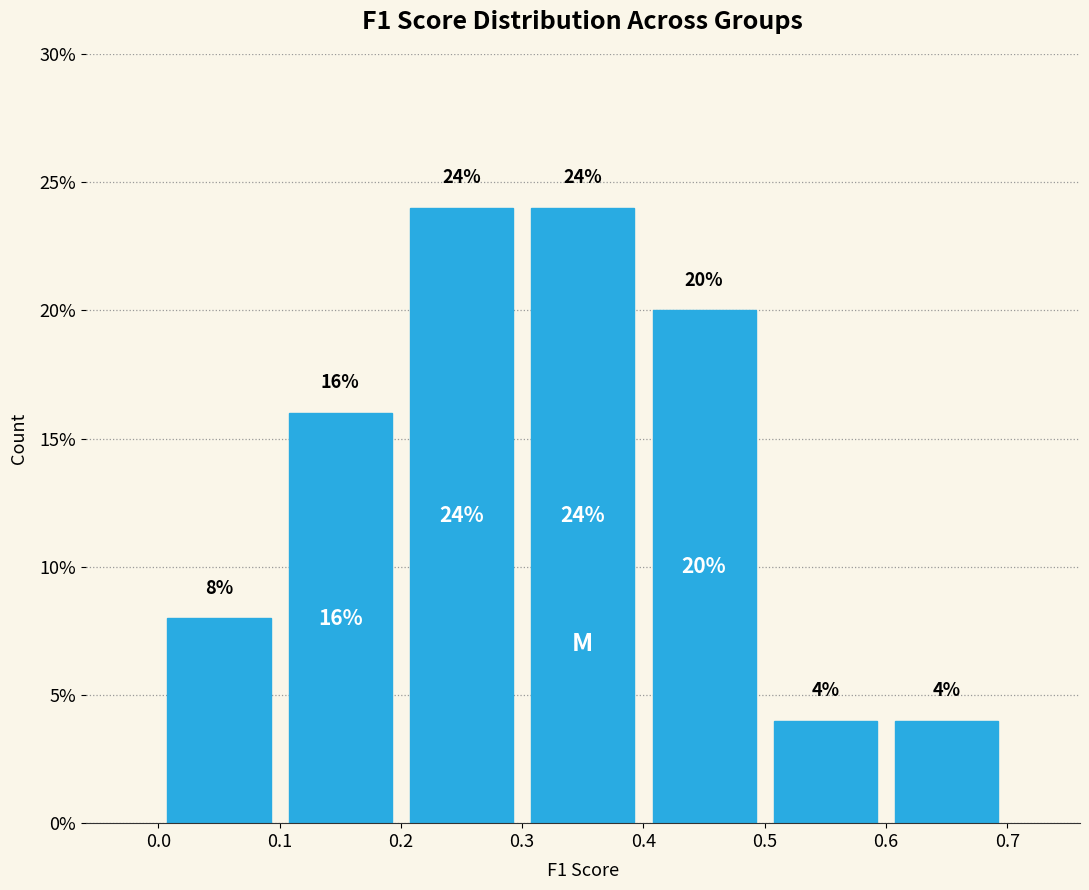

Reading left to right, list every bar in this chart as the range it spans on the x-axis followed by its height.

0.0 to 0.1: 8
0.1 to 0.2: 16
0.2 to 0.3: 24
0.3 to 0.4: 24
0.4 to 0.5: 20
0.5 to 0.6: 4
0.6 to 0.7: 4